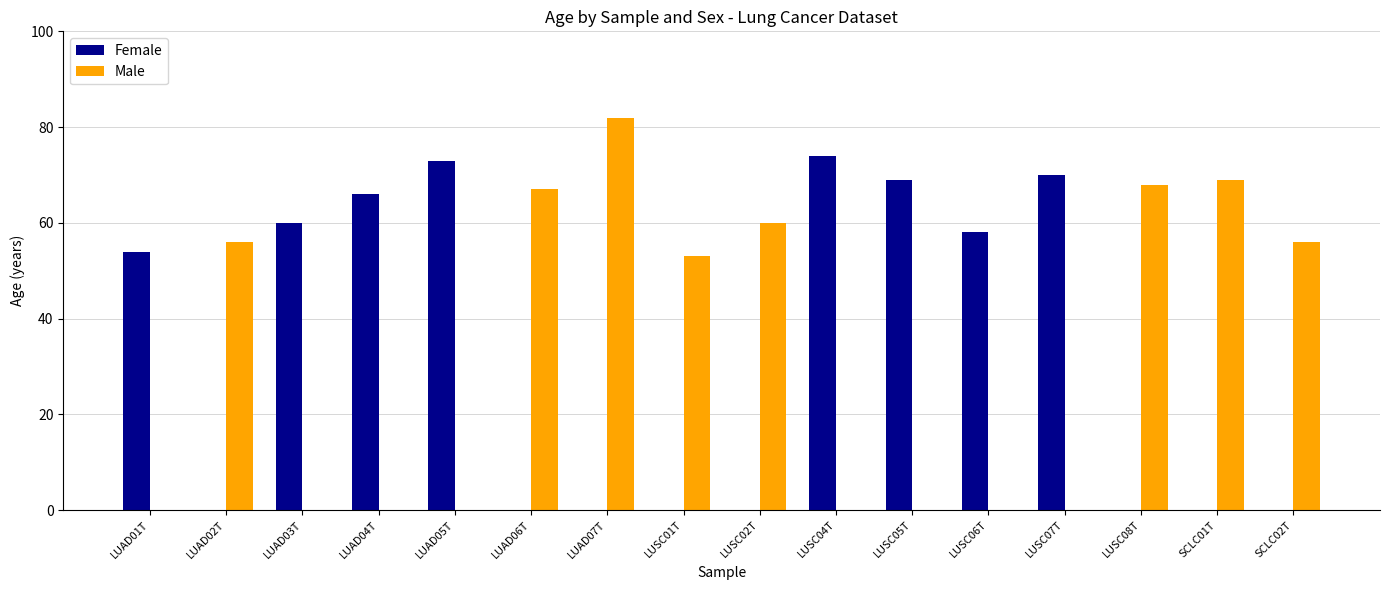

Which series has the largest range (max minus min)?

Male